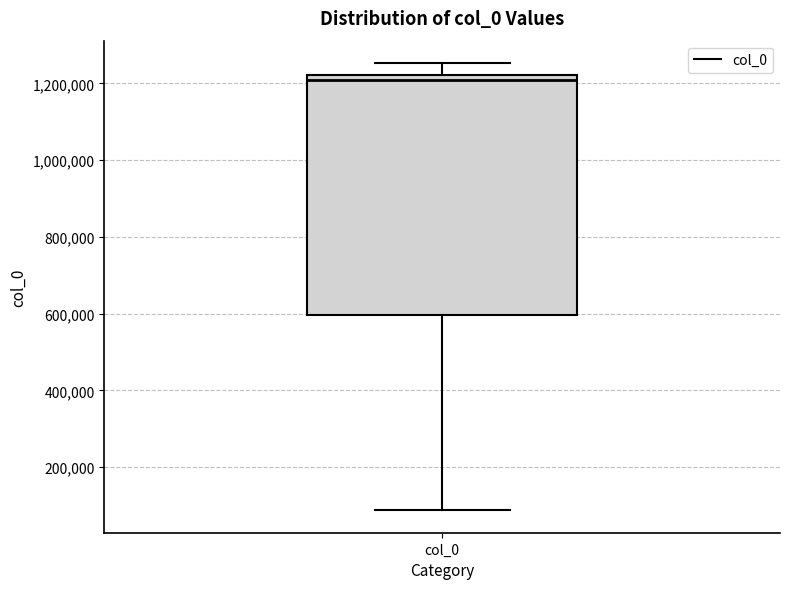

Where does the lower whisker of the box for col_0 end on the y-axis? The values are not printed on the chart, so give them approximately, as read against the axis.

80000